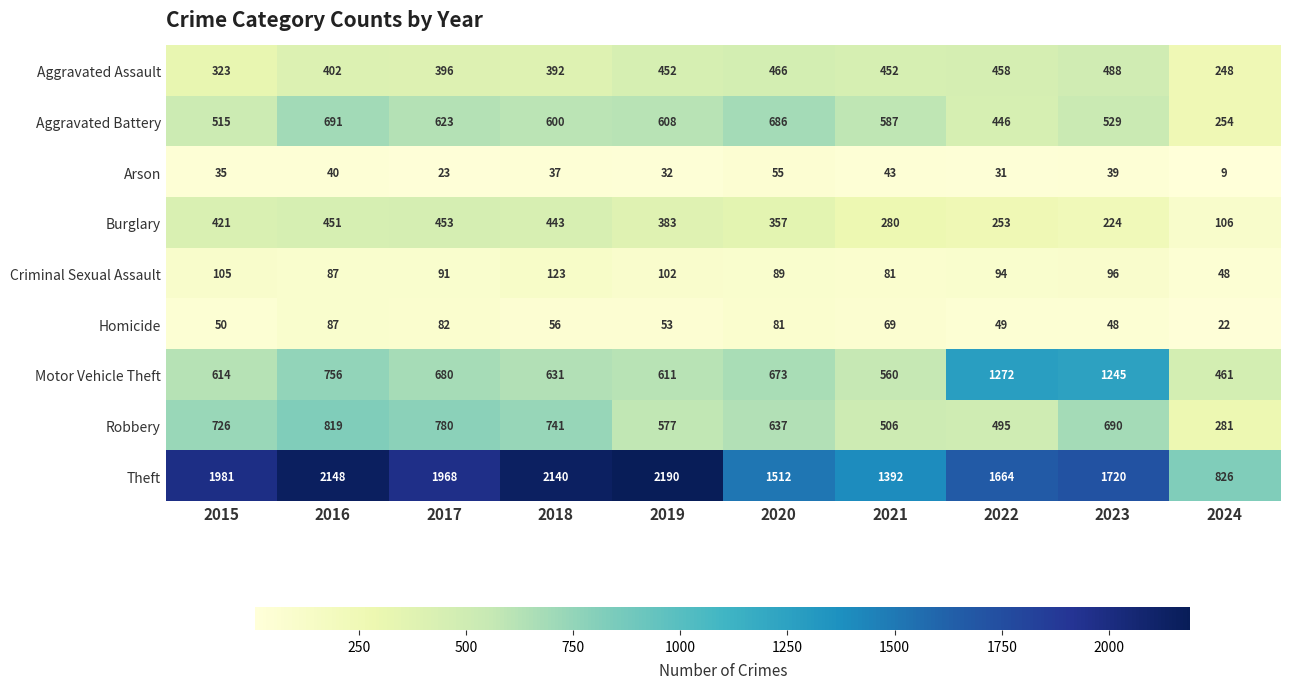

Between 2015 and 2020, which series saw the biggest shift?

Theft